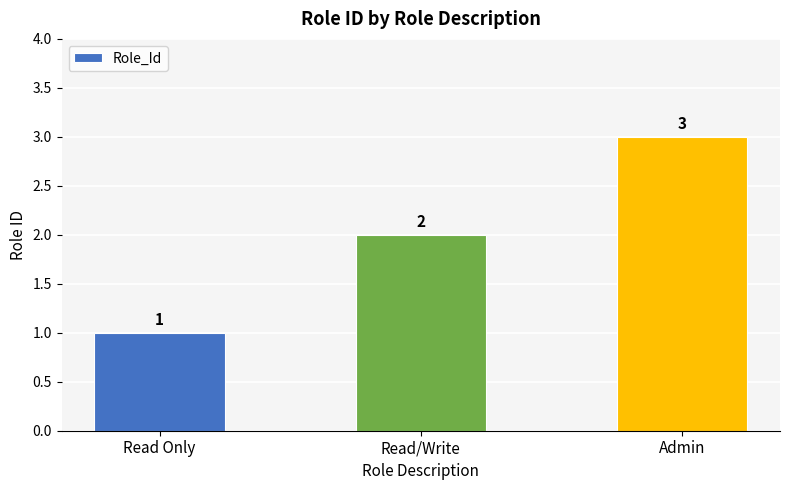

What is the sum of the values at Read/Write and Read Only?

3